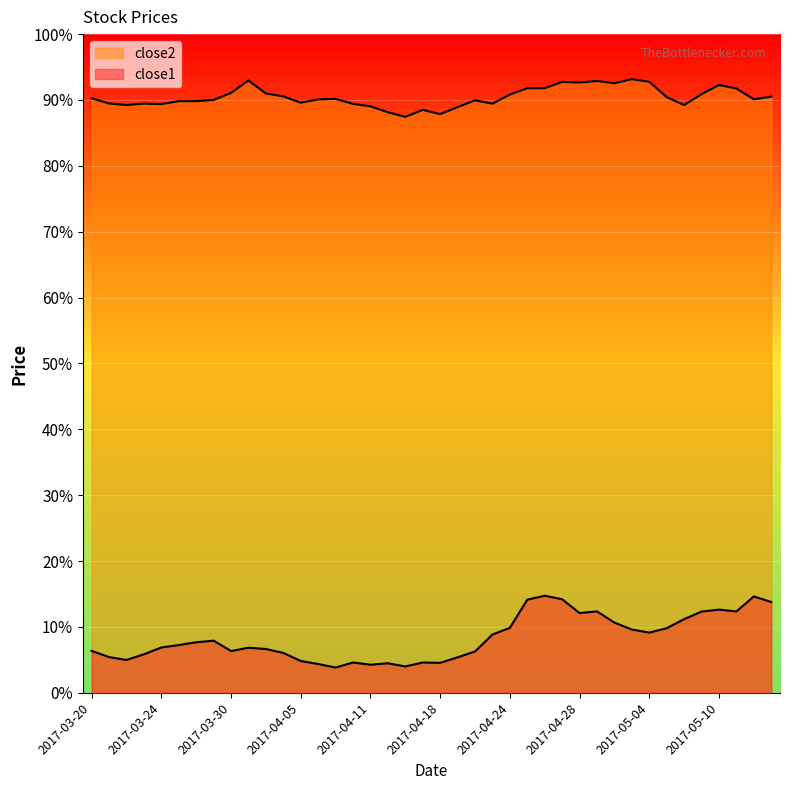

Rank the series at 2017-04-20 from highest to lowest value.

close2, close1